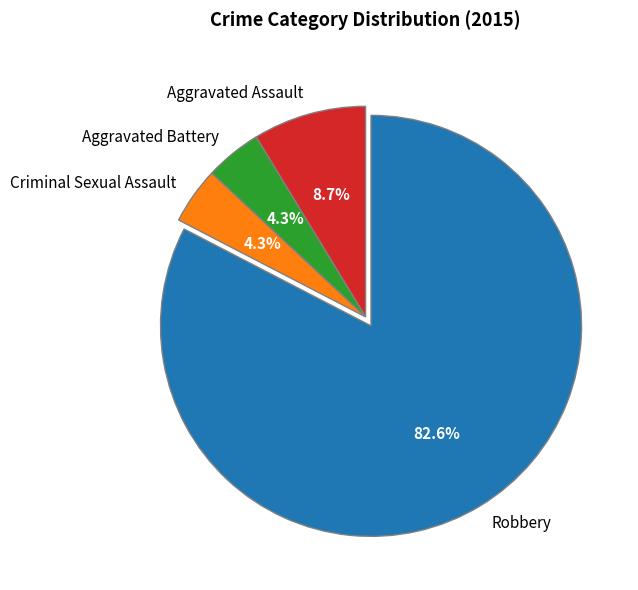

Approximately how many times larger is the value at Aggravated Assault compared to Criminal Sexual Assault?

2.0